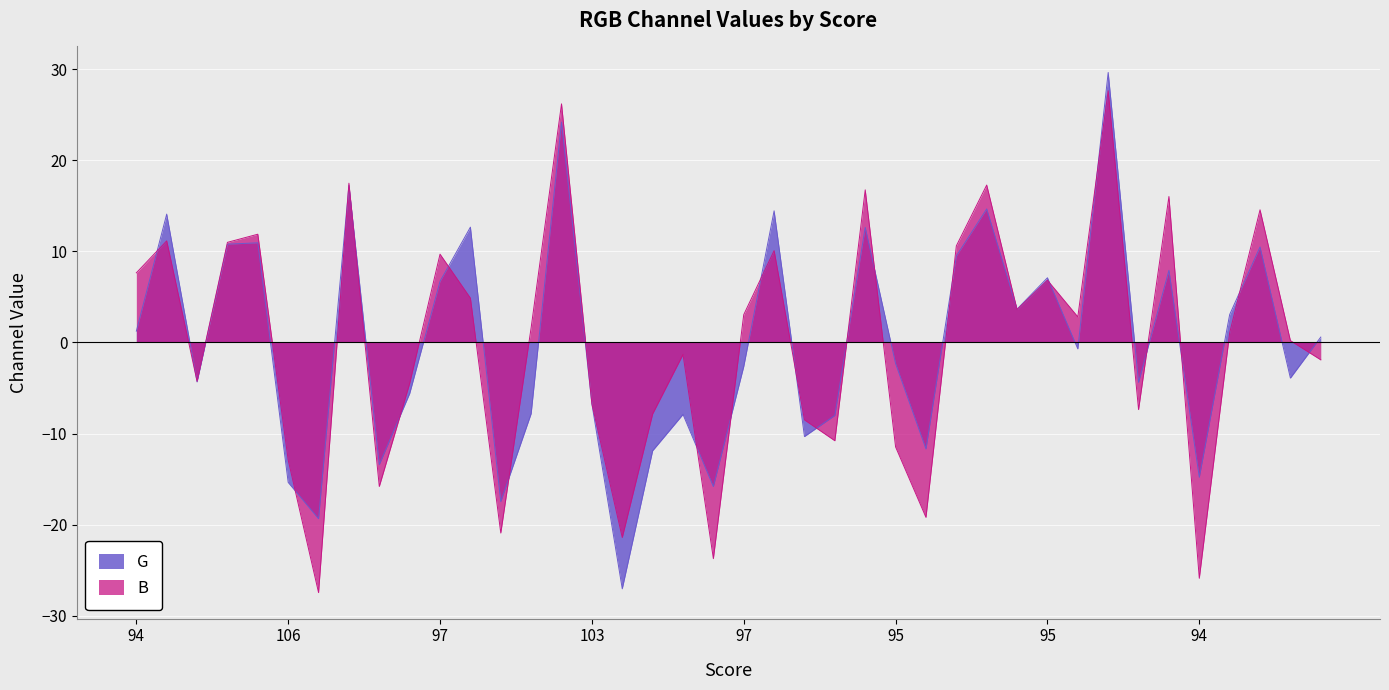

What is the value of the B point at the 4th from the left?

11.0